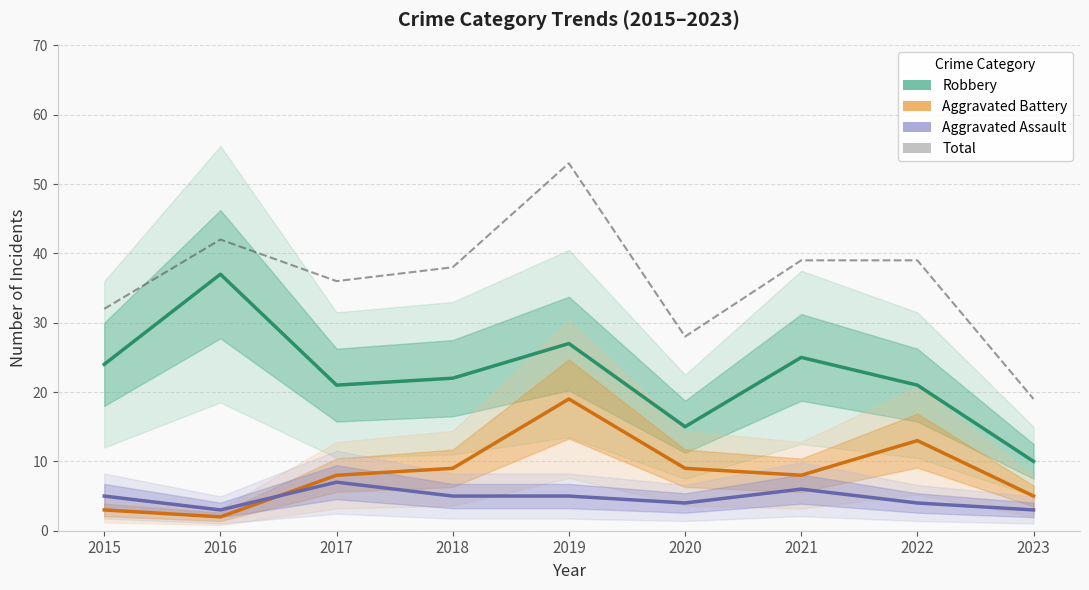

Between 2018 and 2017, which is larger?

2018